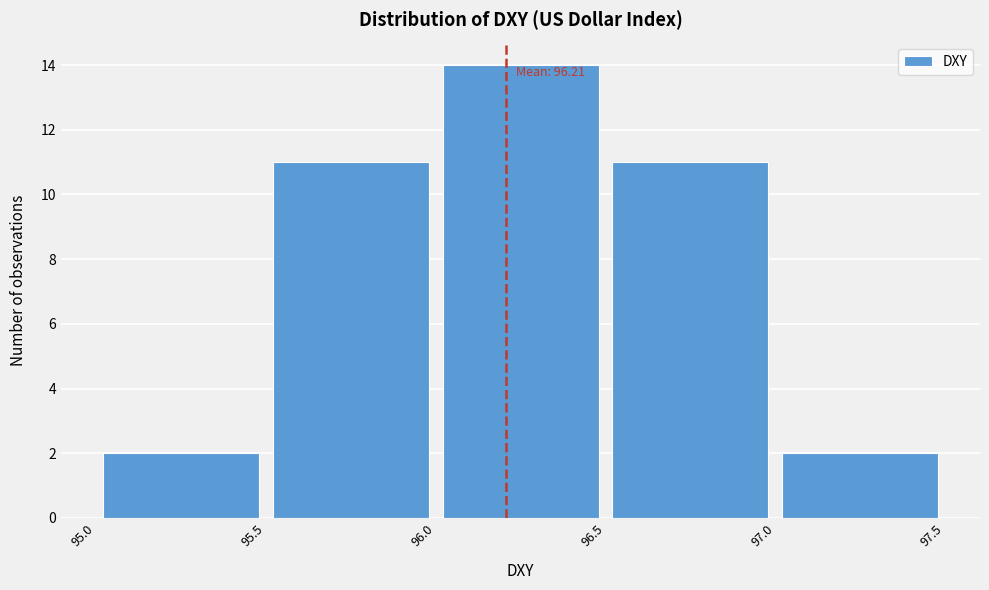

Which range on the x-axis has the tallest bar?

96.0 to 96.5